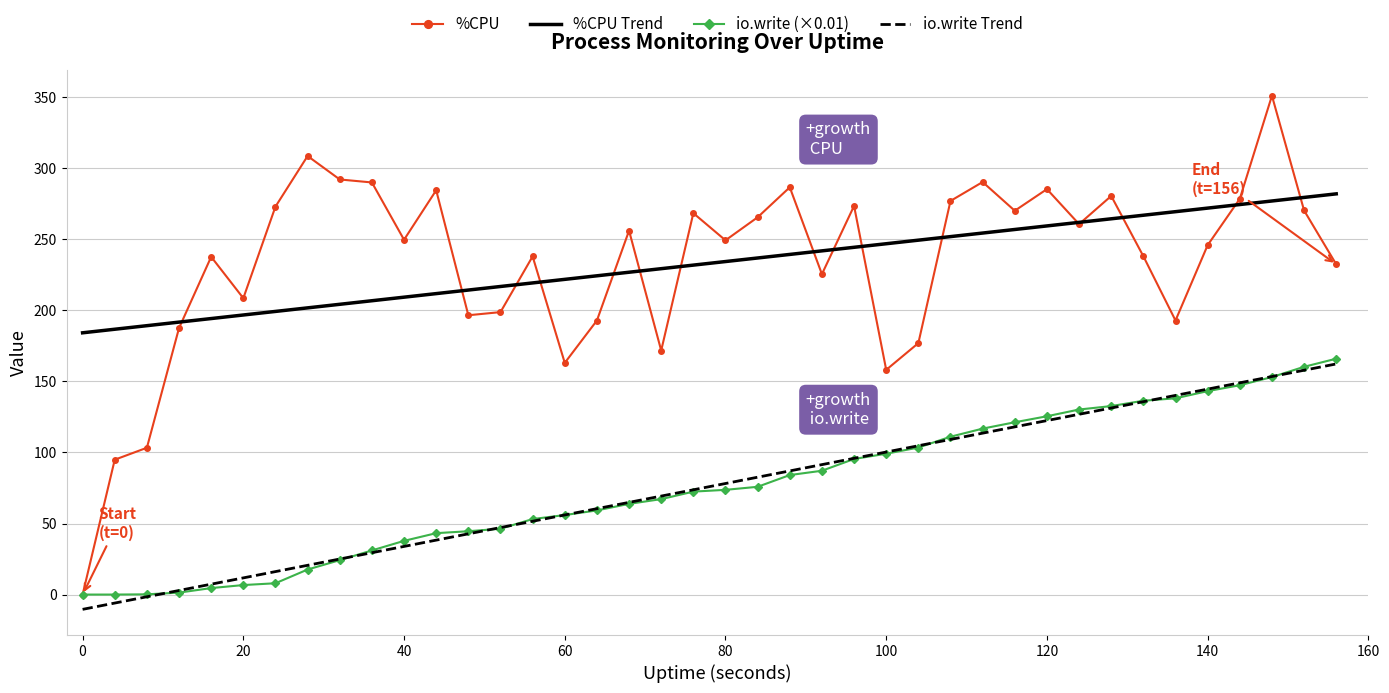

Which series has the largest range (max minus min)?

%CPU